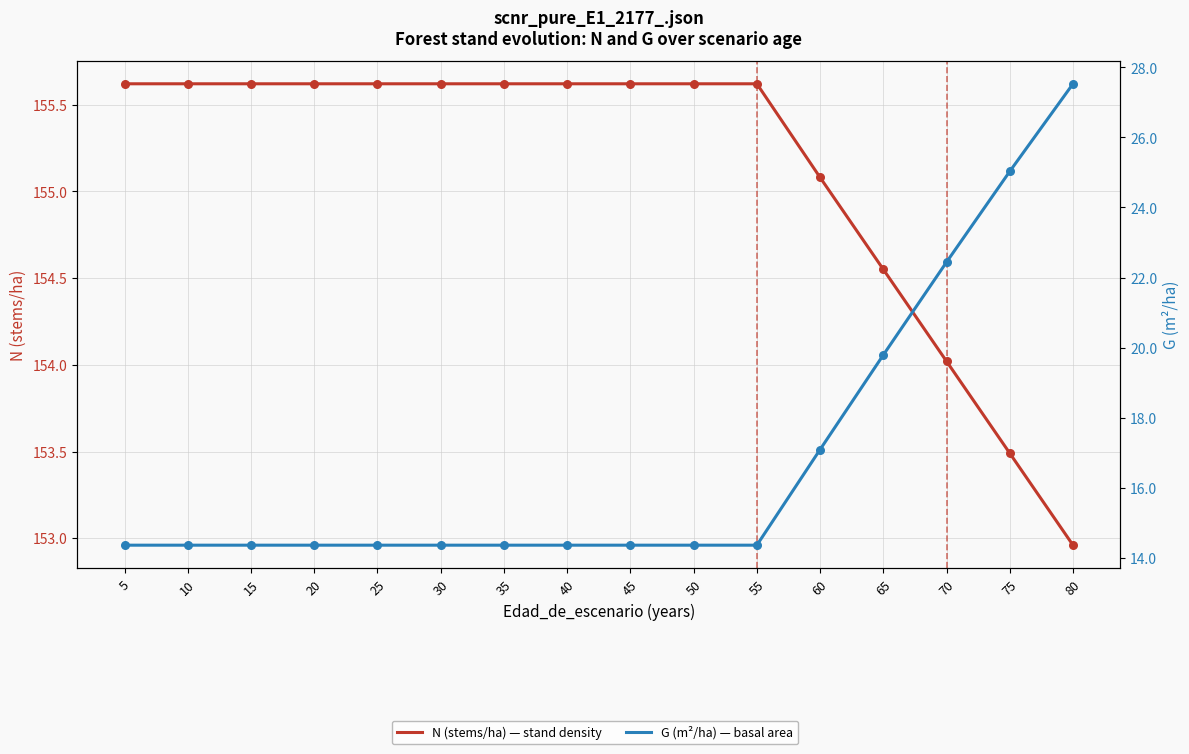

Which series has the largest total across all categories?

N (stems/ha)